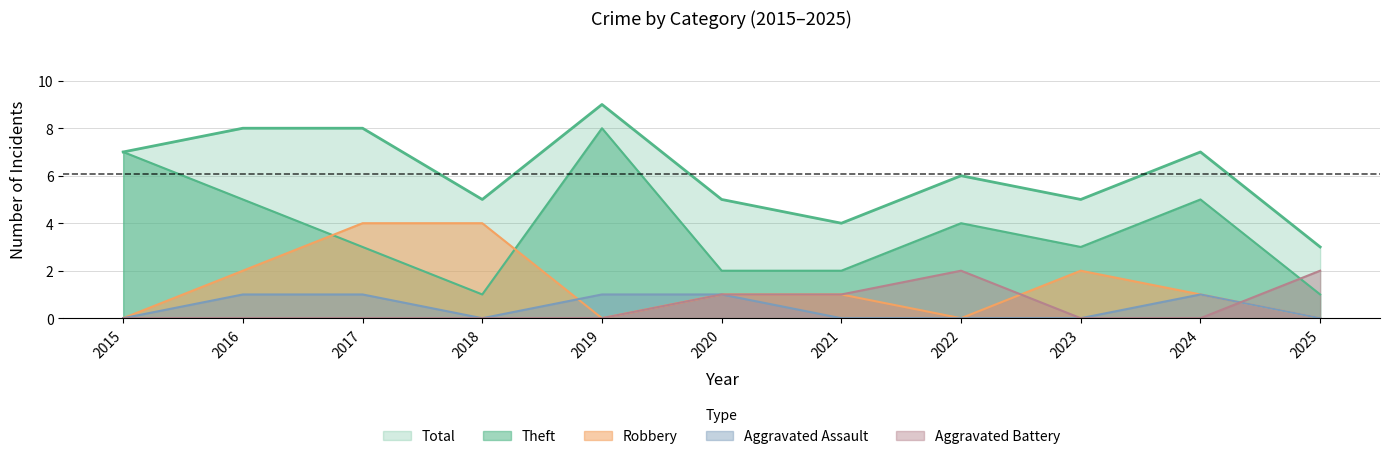

Does the chart have visible grid lines?

Yes